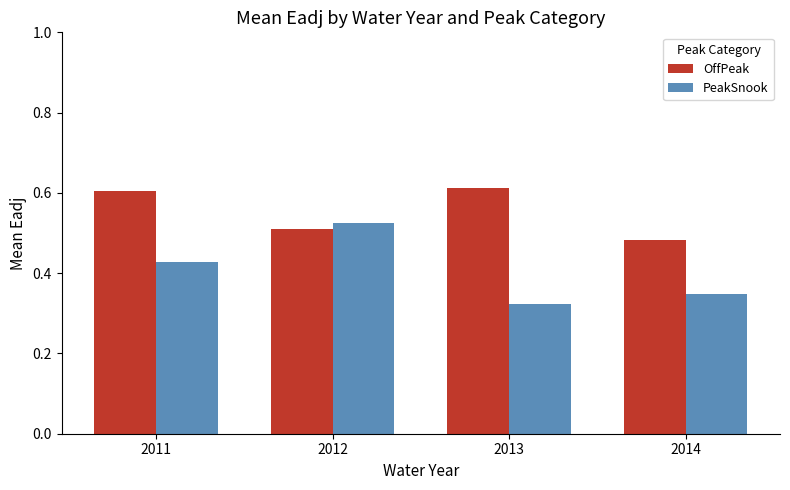

Rank the series by their maximum value, from highest to lowest.

OffPeak, PeakSnook